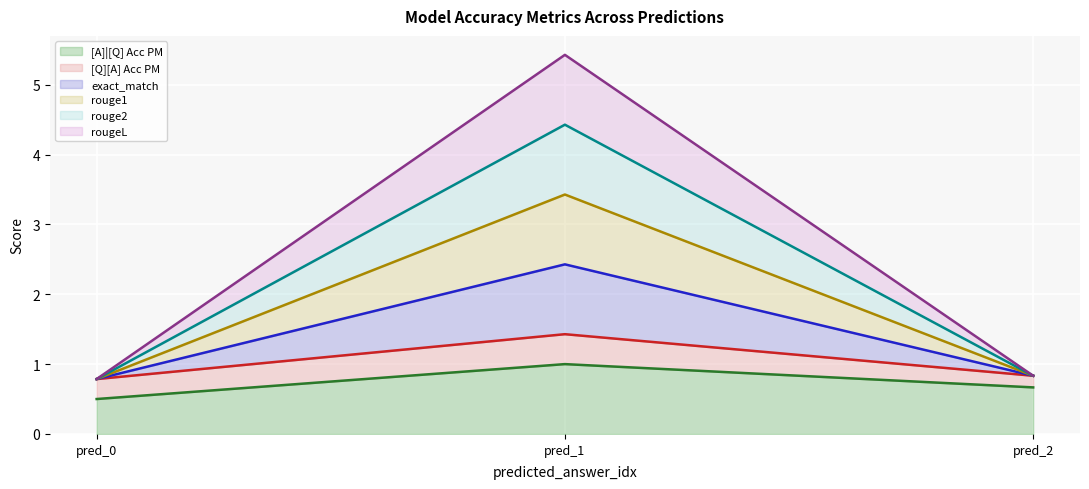

List the labels in order of [A]|[Q] Acc PM (line) value, smallest first.

pred_0, pred_2, pred_1